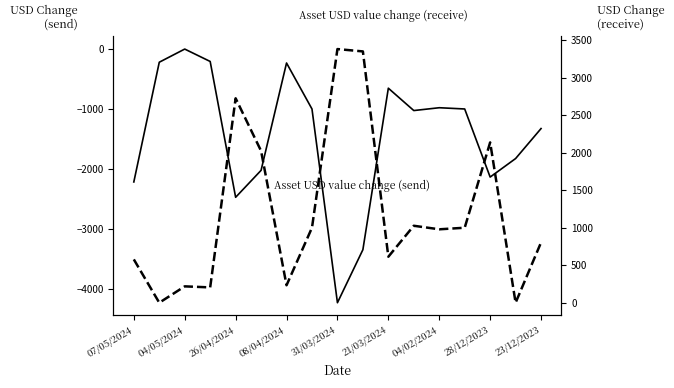

What is the label of the 4th point from the left?

08/04/2024